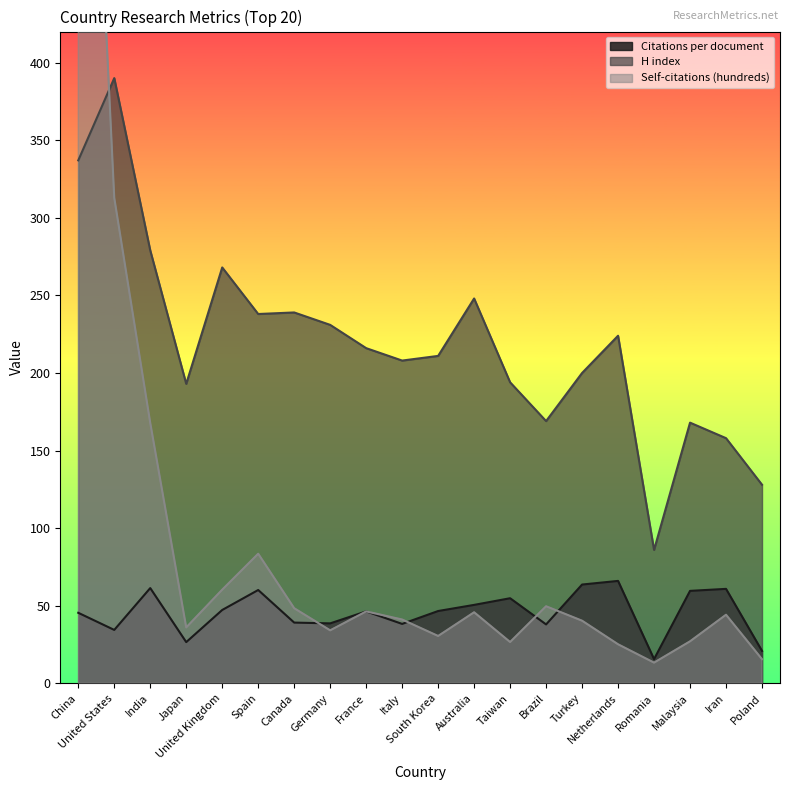

Which series has the largest total across all categories?

H index